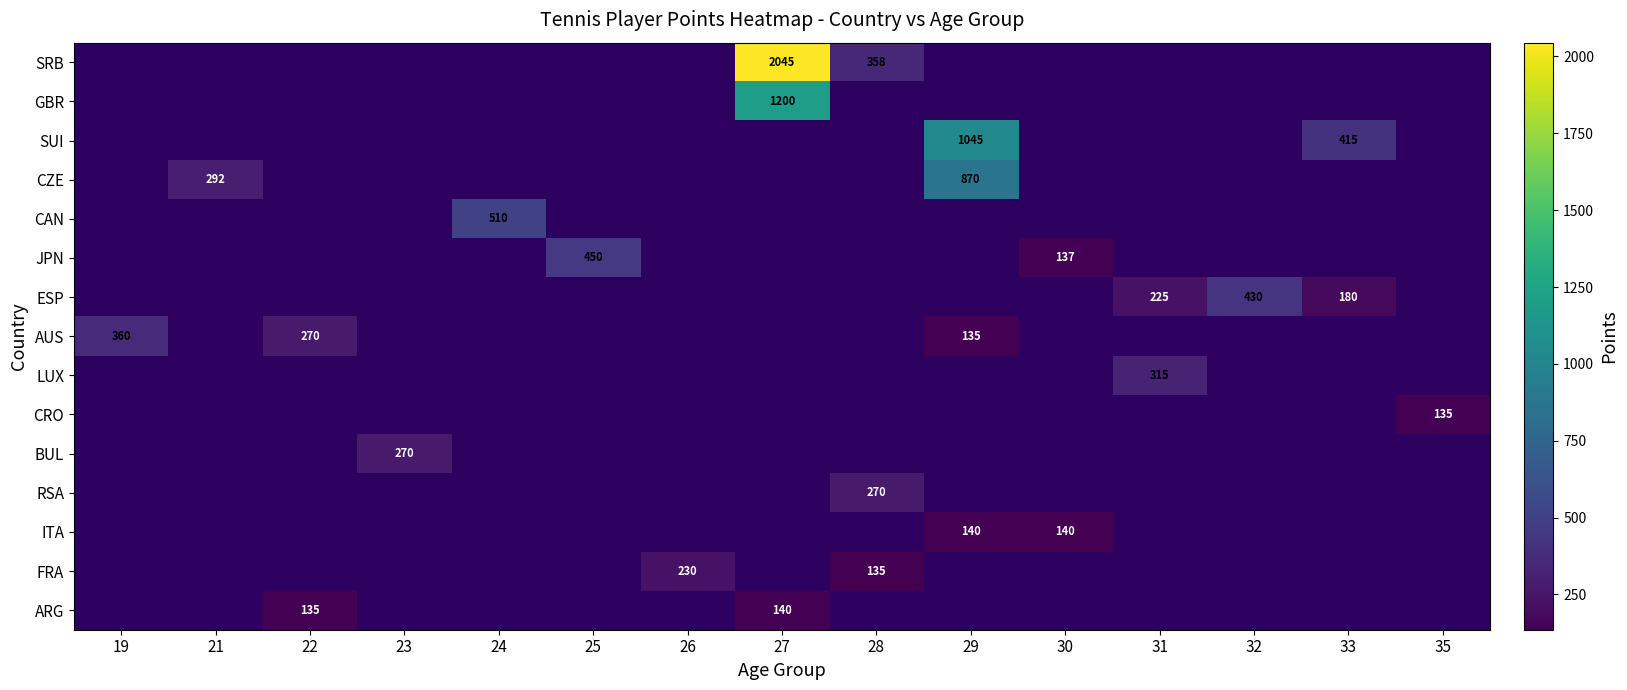

What is the difference between the highest and lowest values at 27?

1905.0